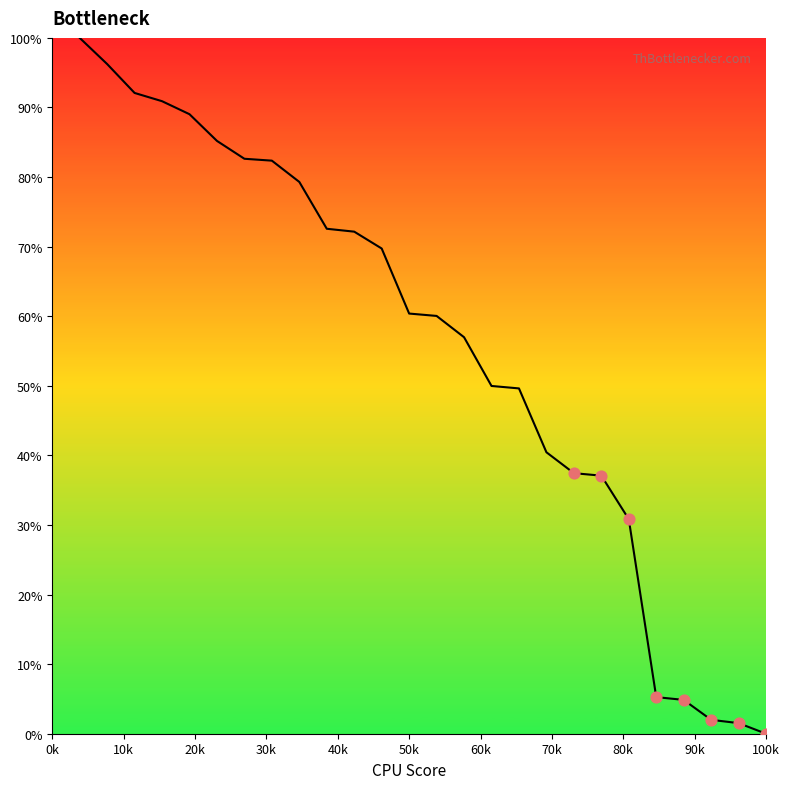

What is the difference between the maximum and minimum values?

100.0